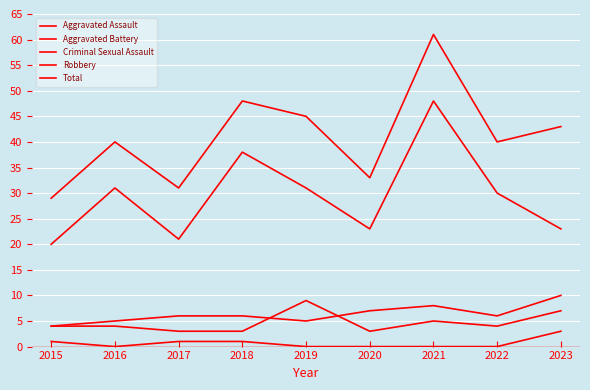

Reading left to right, list all the values displayed in this chart.

Aggravated Assault: 4	4	3	3	9	3	5	4	7
Aggravated Battery: 4	5	6	6	5	7	8	6	10
Criminal Sexual Assault: 1	0	1	1	0	0	0	0	3
Robbery: 20	31	21	38	31	23	48	30	23
Total: 29	40	31	48	45	33	61	40	43